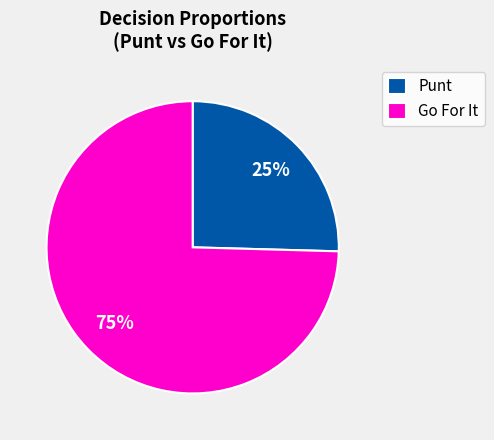

Rank the categories by value from lowest to highest.

Punt, Go For It